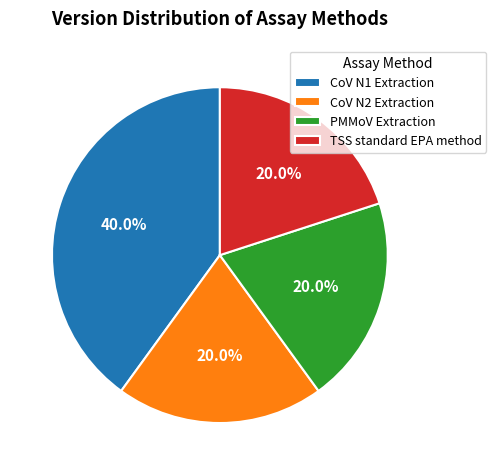

Which has a higher value, CoV N1 Extraction or CoV N2 Extraction?

CoV N1 Extraction